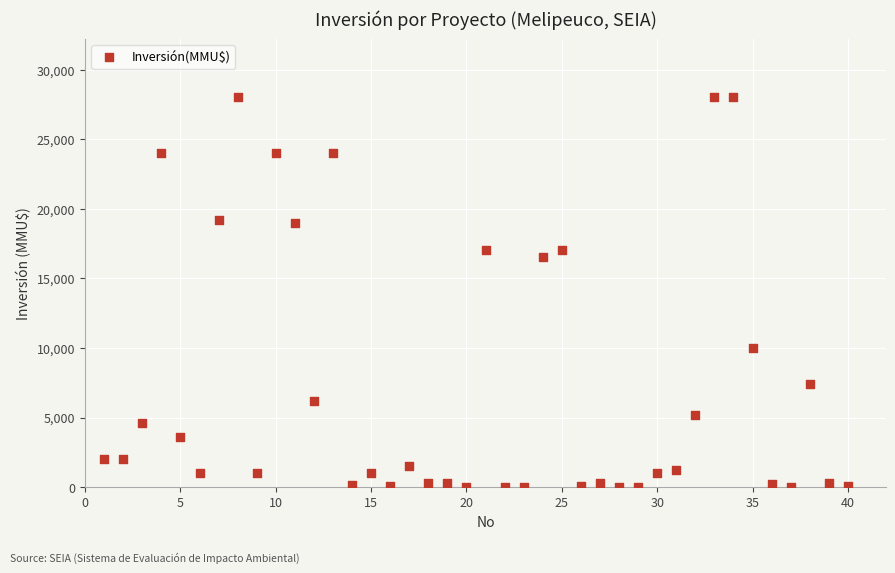

What Y value in the scatter plot is closest to 14000?

16500